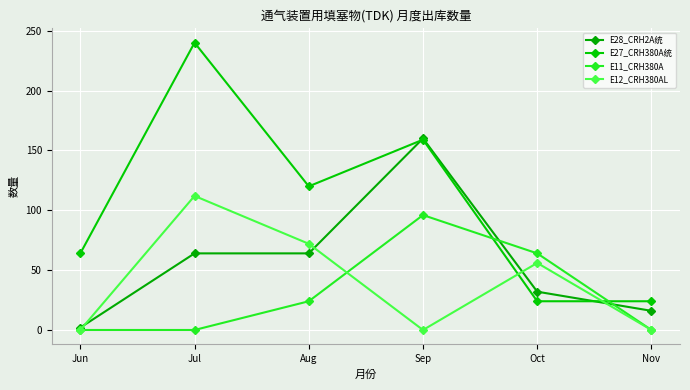

Where is the first local maximum for E27_CRH380A统?

Jul